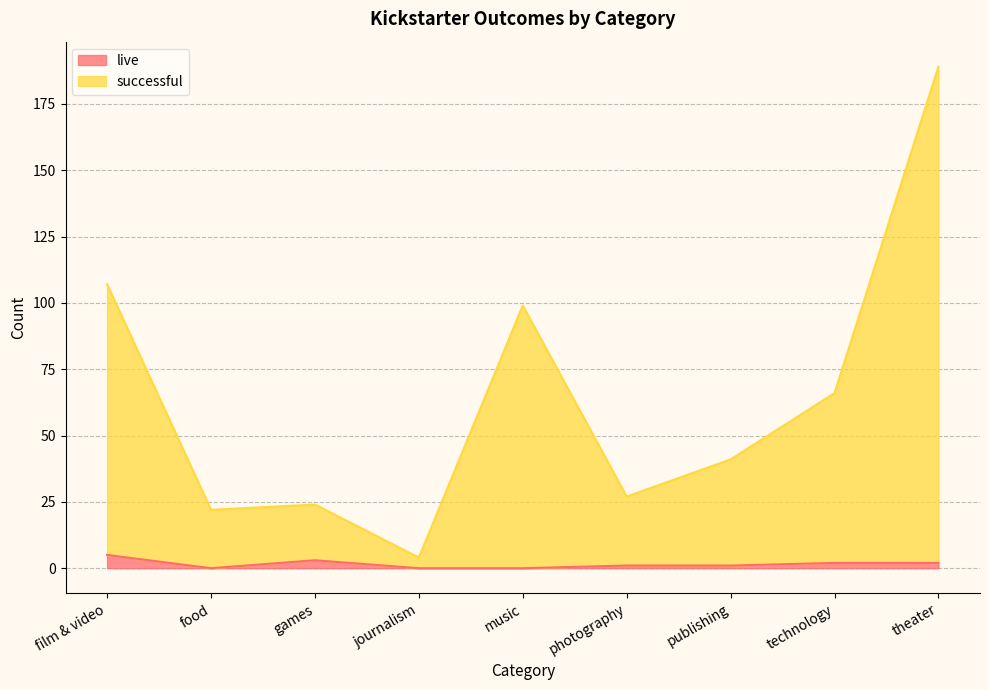

Which series has the largest total across all categories?

successful